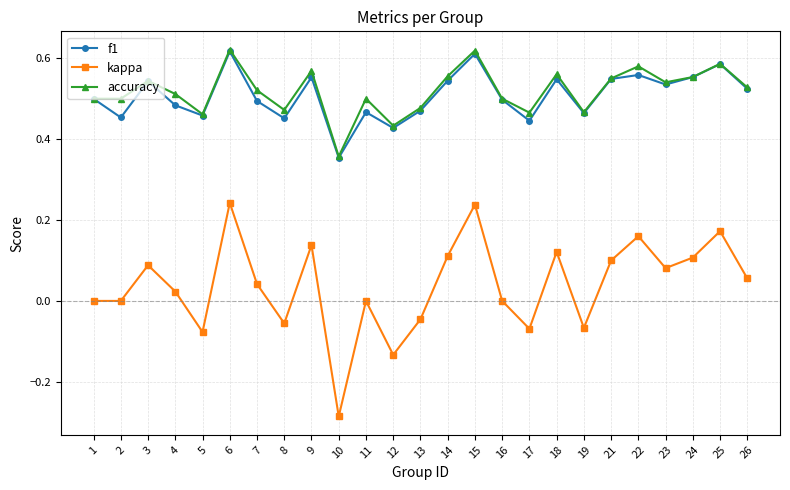

True or false: kappa and accuracy intersect in this chart.

False